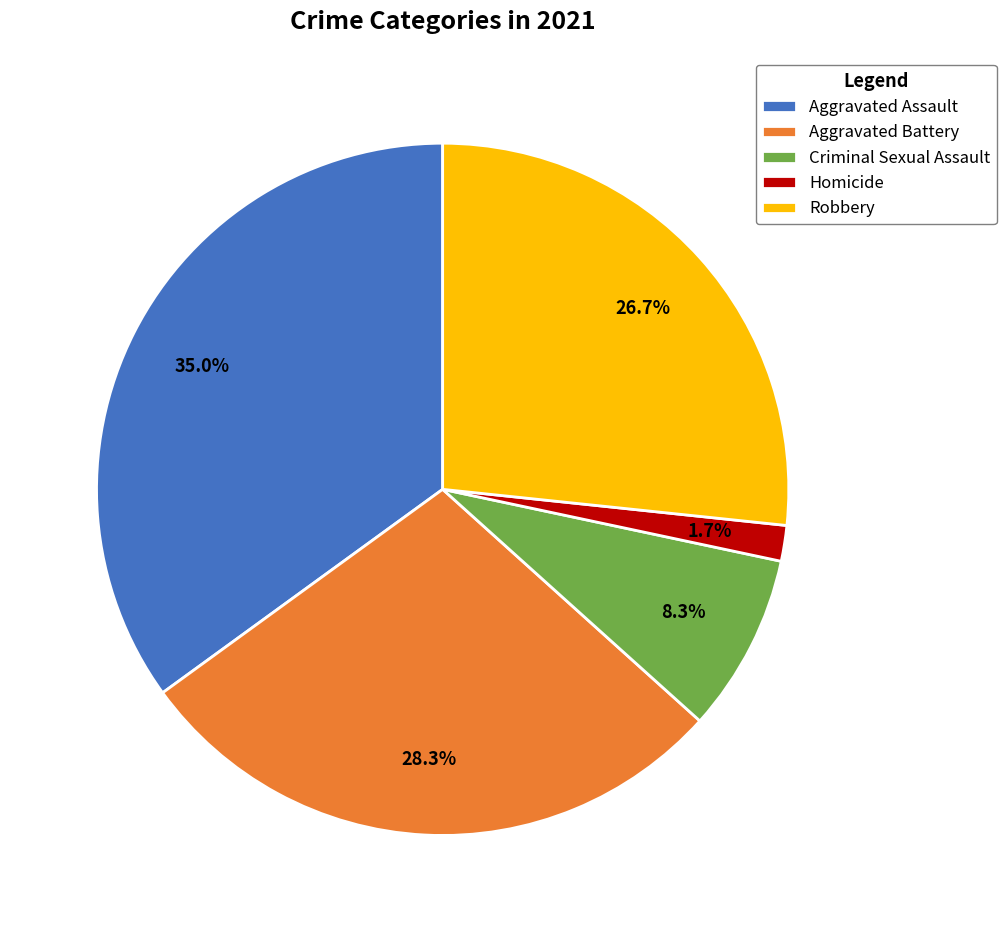

How many slices are in this pie chart?

5